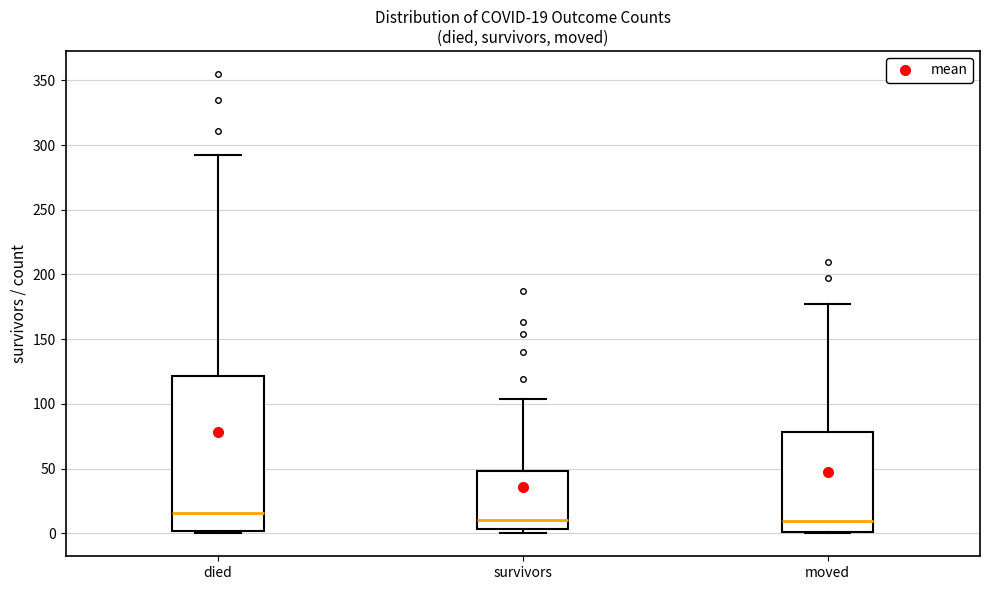

Which box's median line is the highest?

died